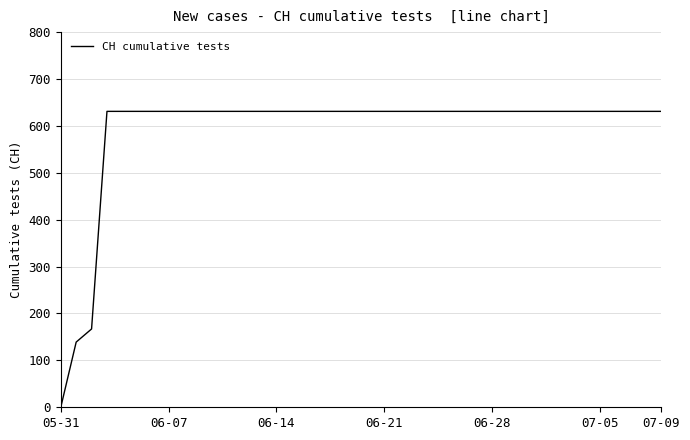

What is the sum of all values?

23653